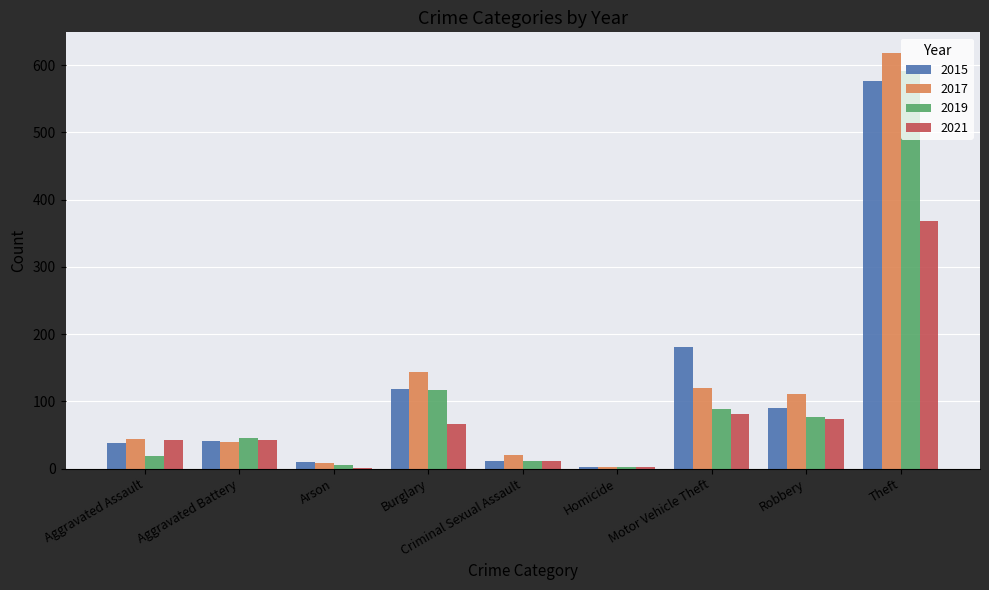

Which series has the widest spread of values?

2017